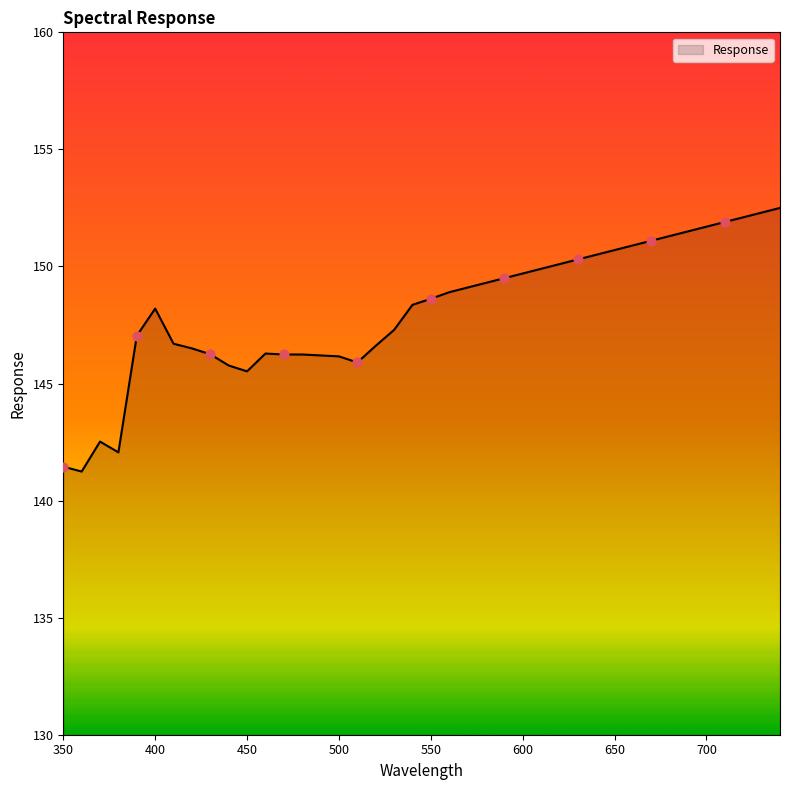

What is the smallest value displayed?

141.2